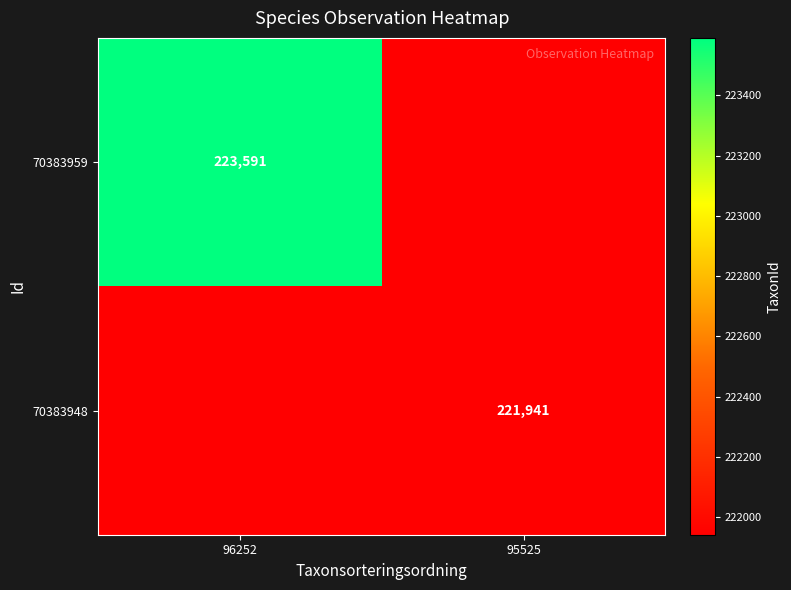

At how many categories does at least one series exceed 7829?

2